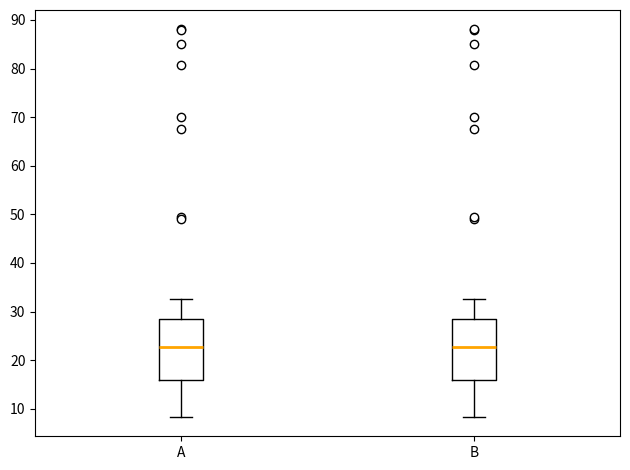

Reading left to right, read every box against the y-axis: the position of its median line, the range the box covers, and the ends of its whiskers. The values are not printed on the chart, so give them approximately, as read against the axis.

A: median 23, box 16 to 28, whiskers 8 to 33
B: median 23, box 16 to 28, whiskers 8 to 33